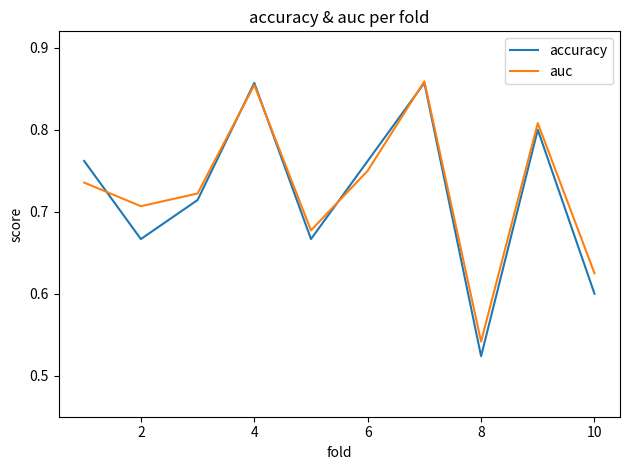

What is the value of the accuracy point at the 10th from the left?

0.6